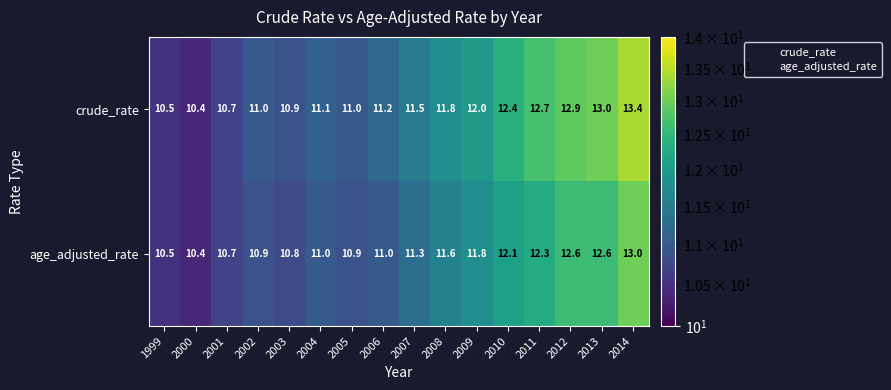

True or false: crude_rate has a value of 19.0 at 2013.

False